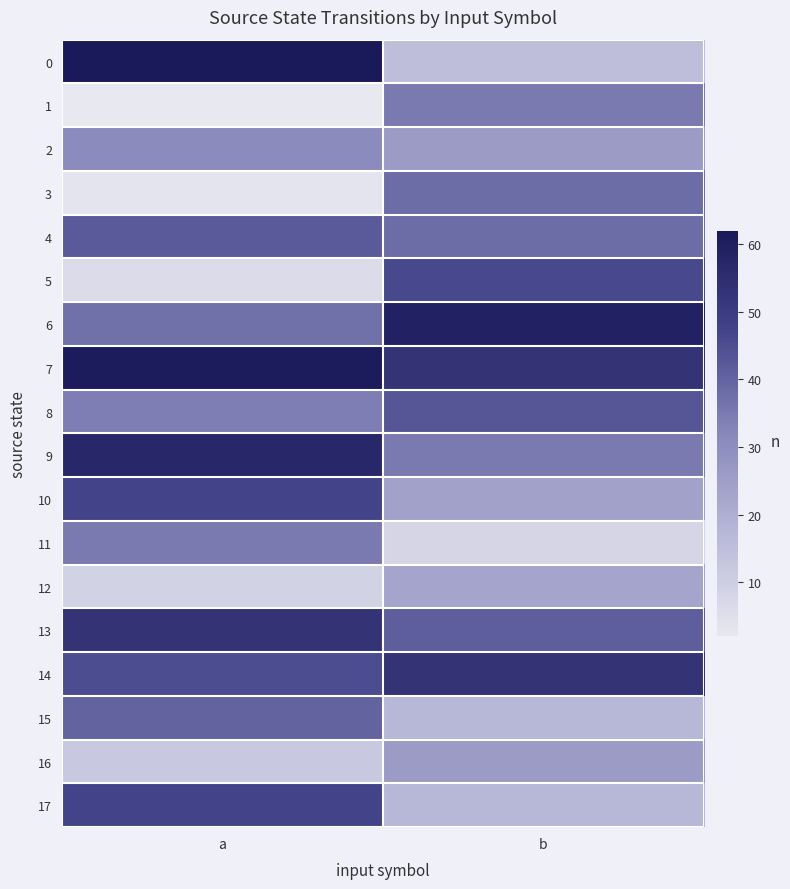

What is the total value across all series at a?

623